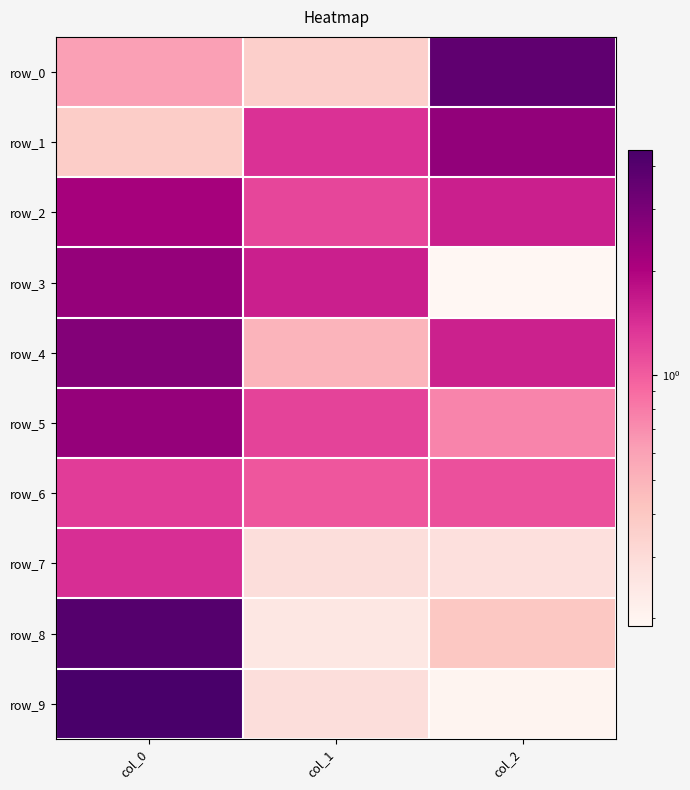

Reading left to right, what are all the values shown in this chart?

row_0: col_0=0.6	col_1=0.4	col_2=3.7
row_1: col_0=0.4	col_1=1.4	col_2=2.5
row_2: col_0=2.1	col_1=1.2	col_2=1.6
row_3: col_0=2.4	col_1=1.6	col_2=0.2
row_4: col_0=2.8	col_1=0.5	col_2=1.6
row_5: col_0=2.4	col_1=1.2	col_2=0.8
row_6: col_0=1.3	col_1=1.1	col_2=1.1
row_7: col_0=1.4	col_1=0.3	col_2=0.3
row_8: col_0=4.0	col_1=0.2	col_2=0.4
row_9: col_0=4.5	col_1=0.3	col_2=0.2